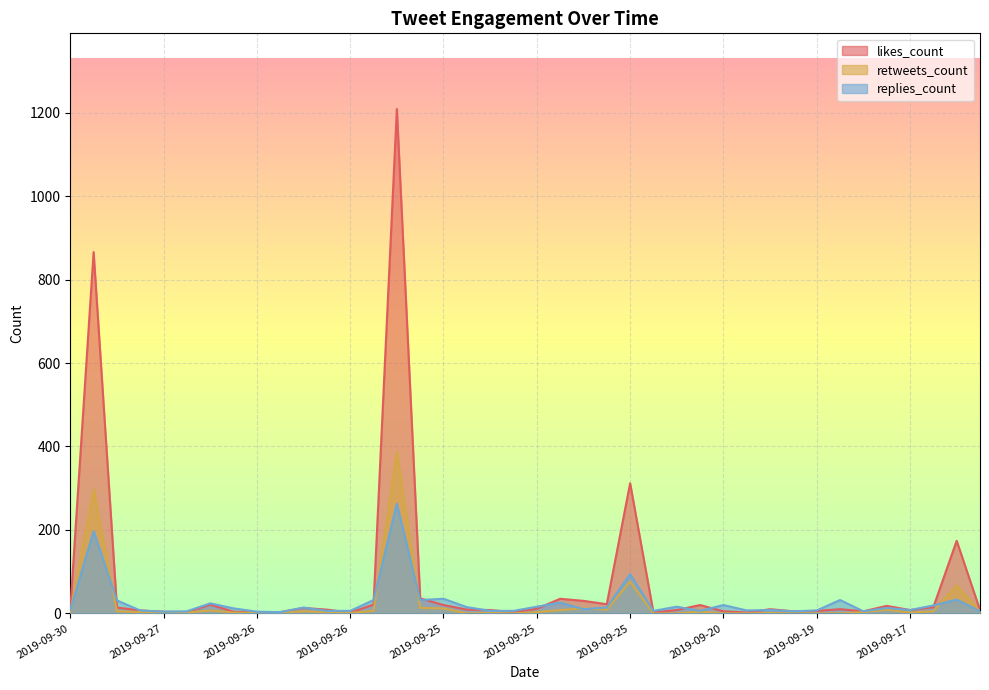

At which category is the sum across all series the highest?

2019-09-26